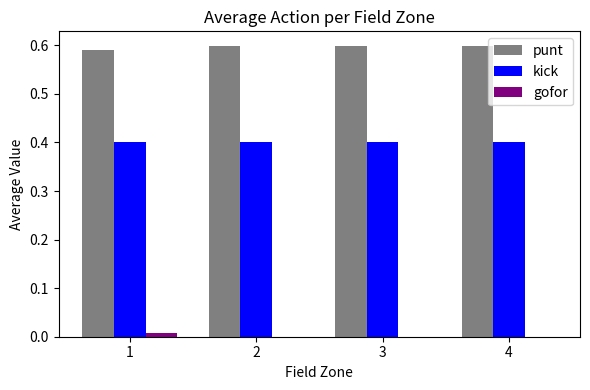

Is the value of gofor at 3 greater than the value of punt at 4?

No